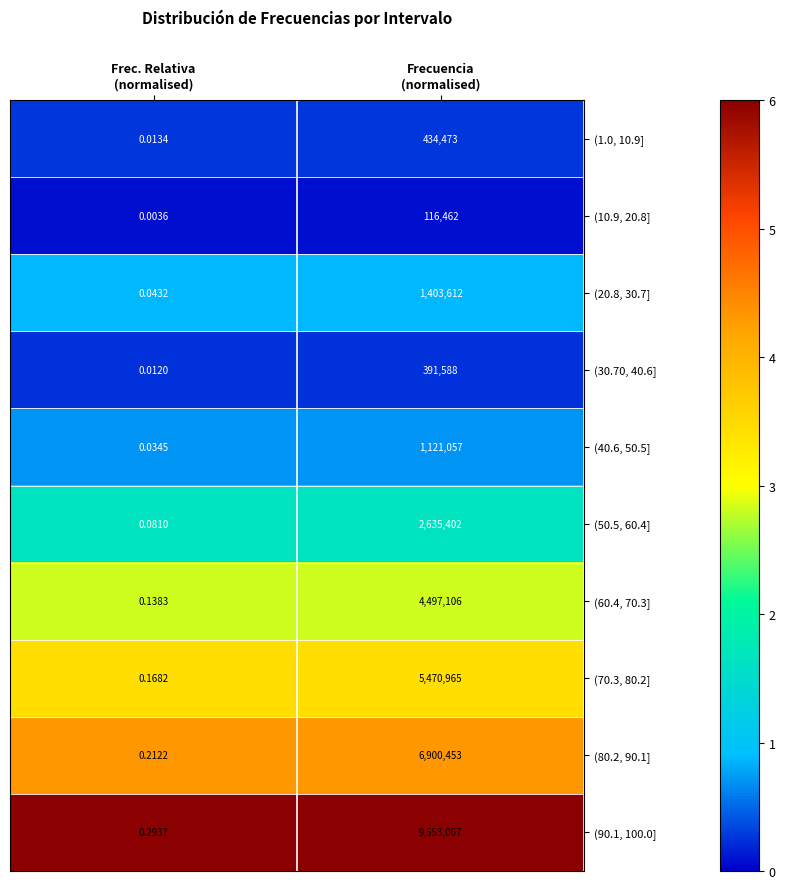

Count the number of categories in the chart.

2